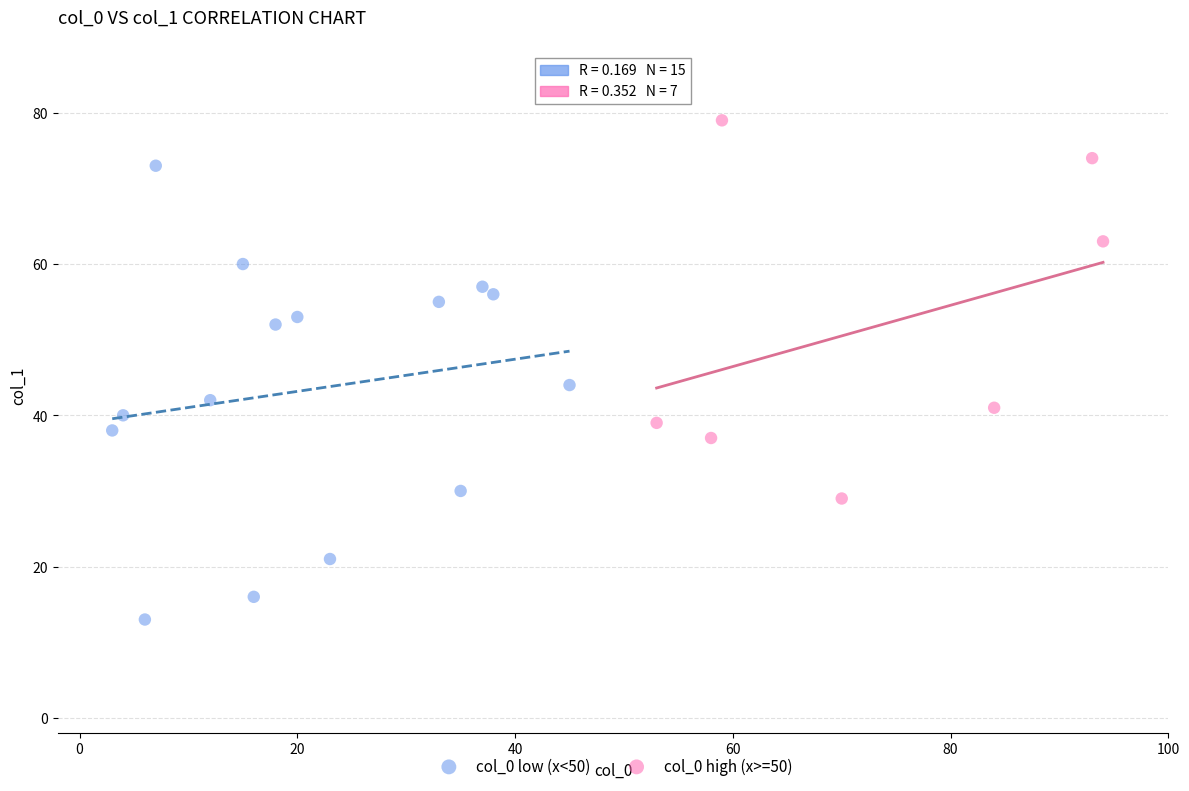

Which series has the largest Y range (max minus min)?

col_0 low (x<50)